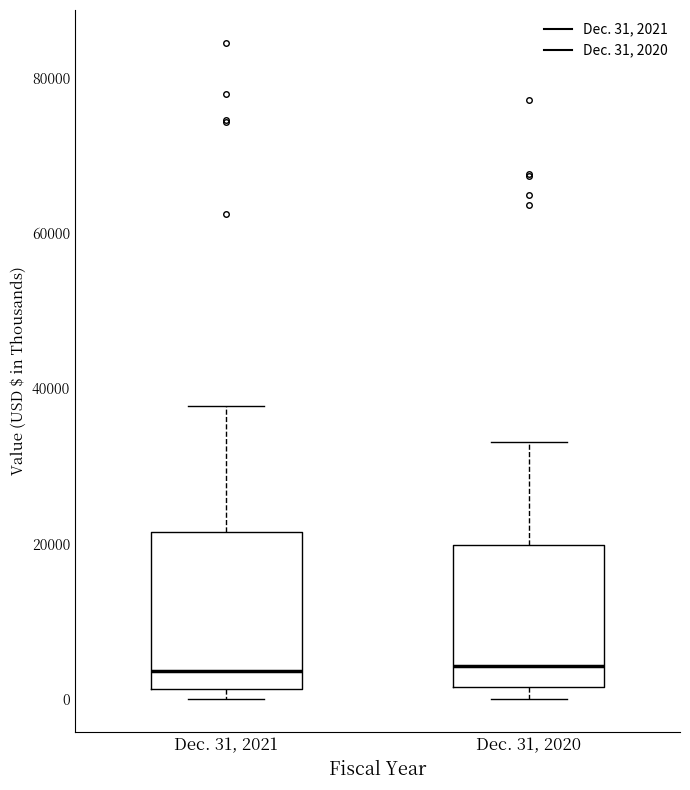

Reading left to right, transcribe this box plot: for each box, give where its median line is, the range the box spans, and where its two whiskers end, as read against the y-axis. The values are not printed on the chart, so give them approximately, as read against the axis.

Dec. 31, 2021: median 4000, box 2000 to 22000, whiskers 0 to 38000
Dec. 31, 2020: median 4000, box 2000 to 20000, whiskers 0 to 34000